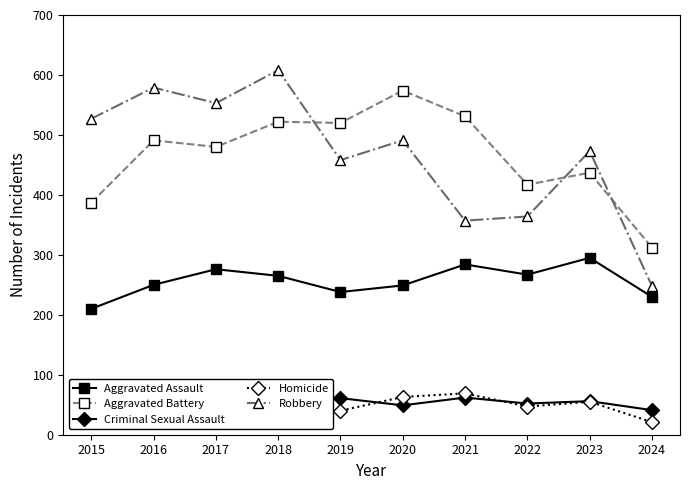

What is the approximate value of Aggravated Assault at 2017?

276